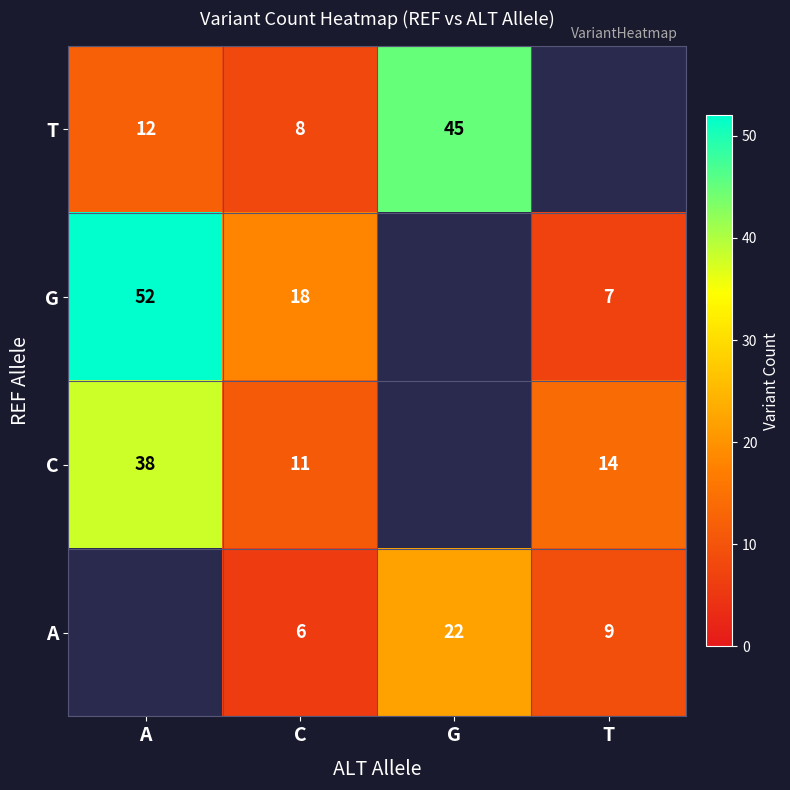

What is the difference between the T values at C and A?

4